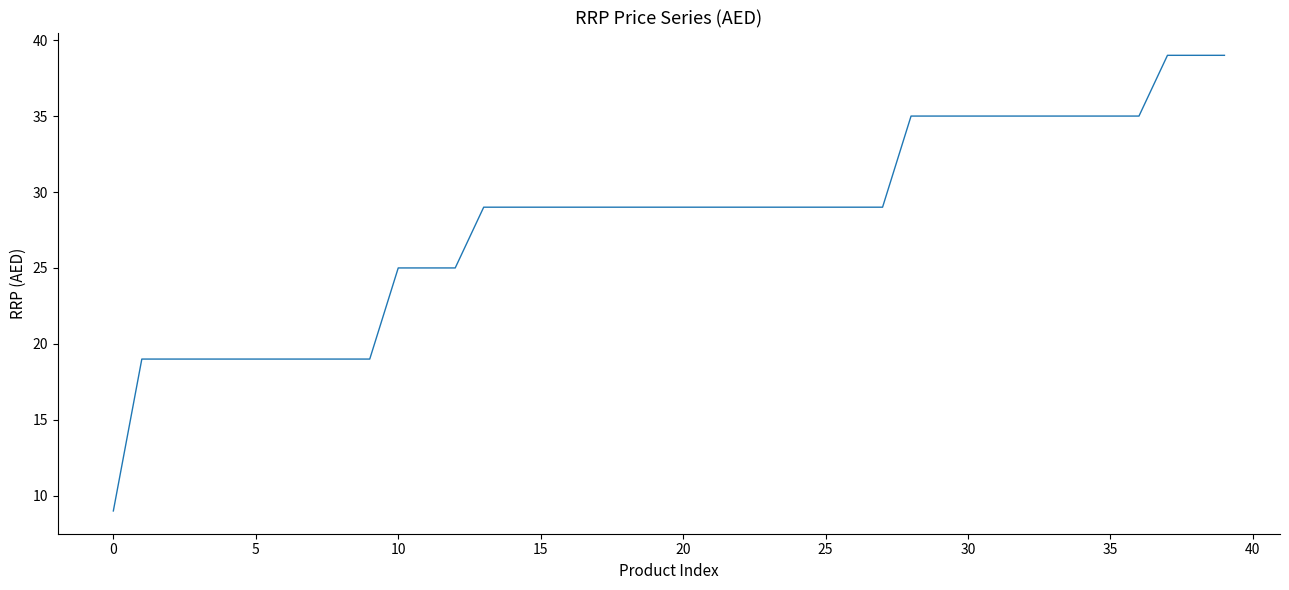

What is the difference between the maximum and minimum values?

30